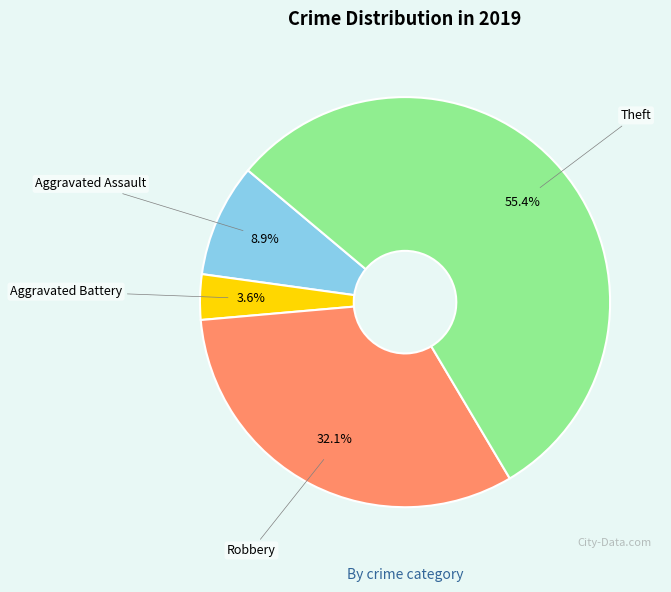

What percentage do Theft and Robbery together represent?

87.5%